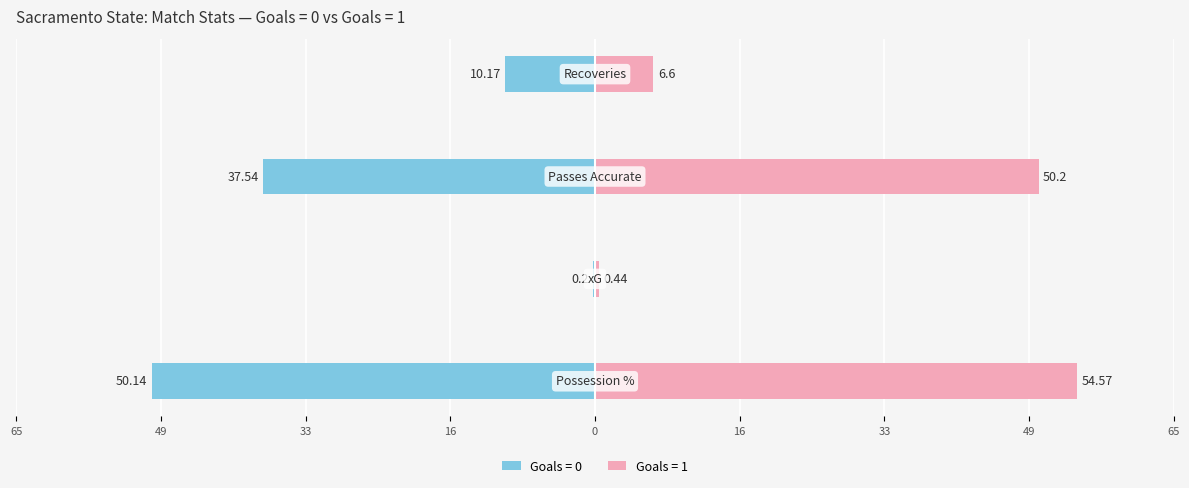

At how many categories does at least one series exceed 3?

3